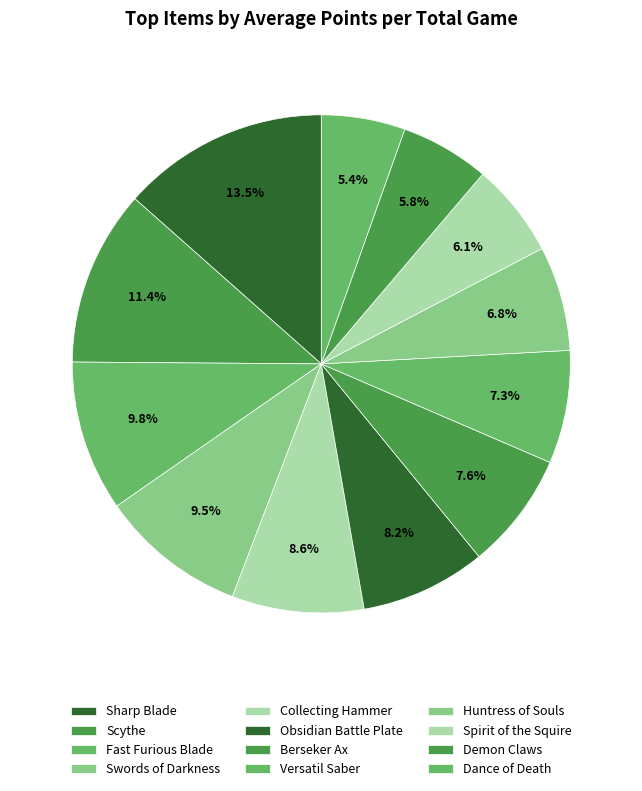

How many slices are in this pie chart?

12